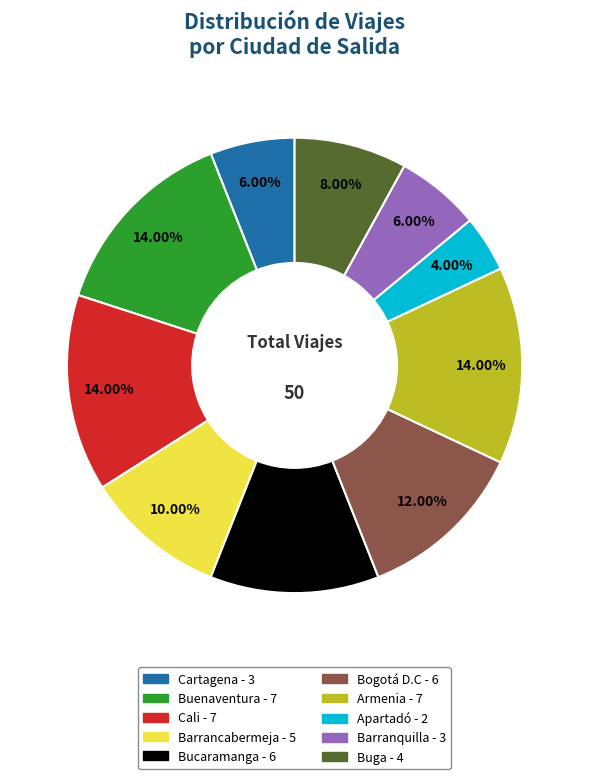

Is the sum of Bucaramanga and Cartagena greater than half?

No